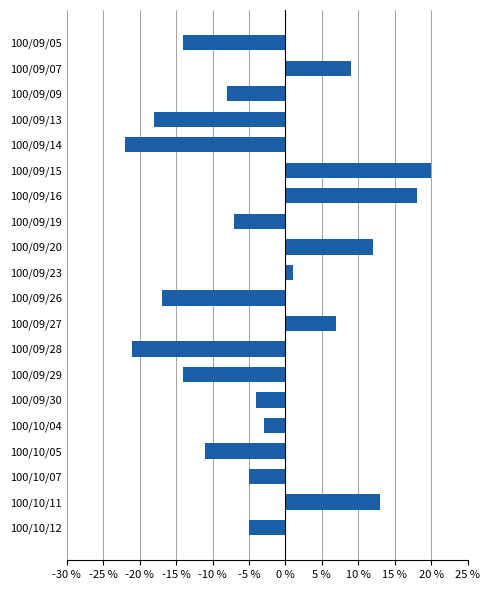

At which label is the value closest to 0?

100/09/23